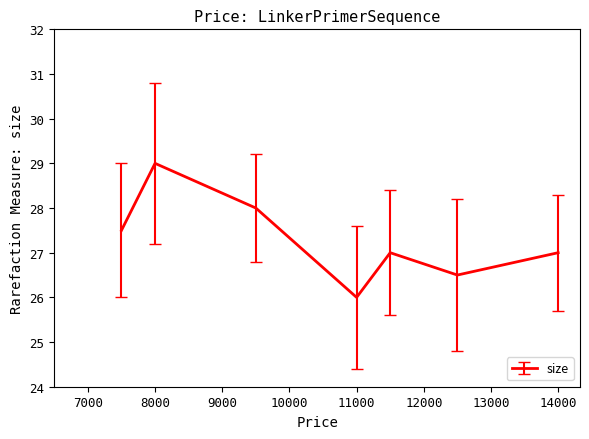

Is this an area chart (filled region under the line)?

No